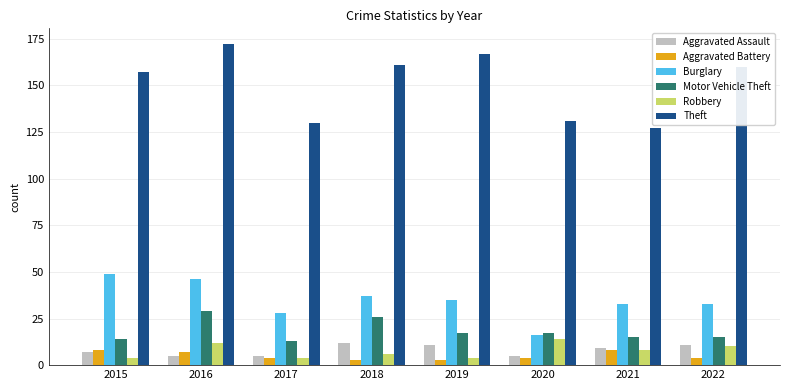

At which category is the sum across all series the highest?

2016